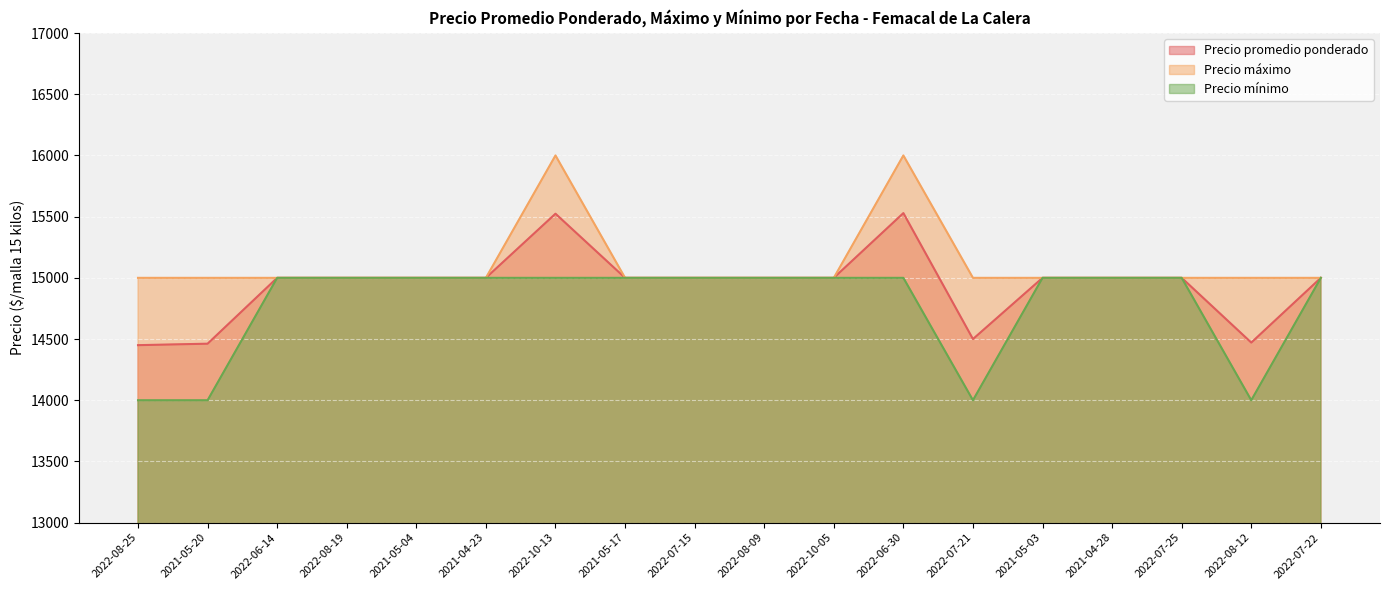

List the series in order of their overall mean, lowest first.

Precio mínimo, Precio promedio ponderado, Precio máximo